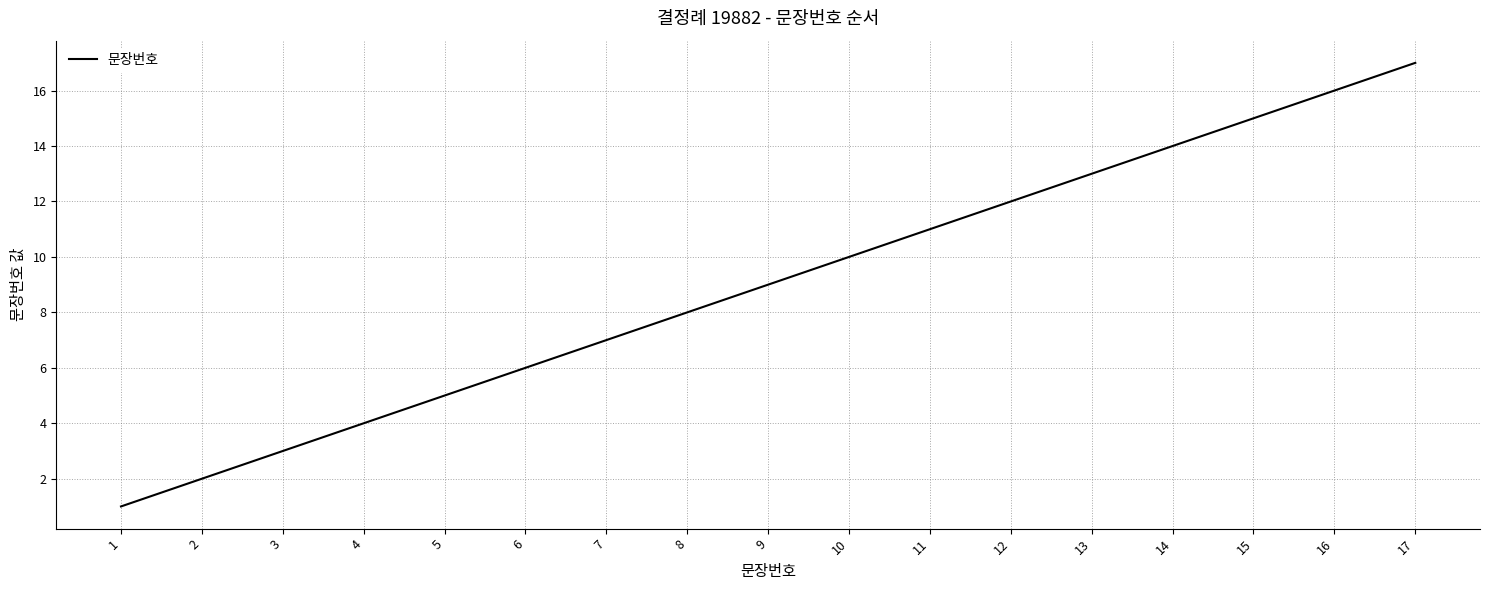

Between 9 and 17, which is larger?

17